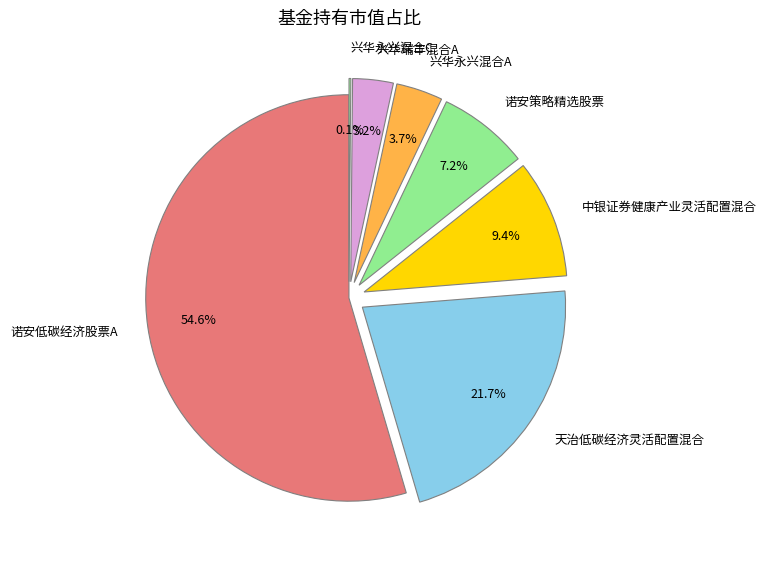

Is it true that 兴华瑞丰混合A is 3% of the pie?

True